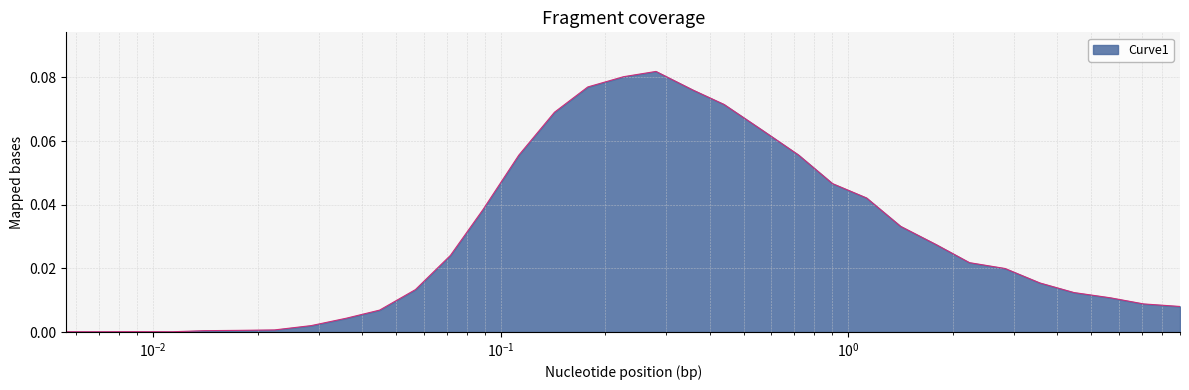

Reading left to right, transcribe all the data shown in this chart.

0.0	0.0	0.0	0.0	0.0	0.0	0.0	0.0	0.0	0.0	0.0	0.0	0.0	0.1	0.1	0.1	0.1	0.1	0.1	0.1	0.1	0.1	0.0	0.0	0.0	0.0	0.0	0.0	0.0	0.0	0.0	0.0	0.0